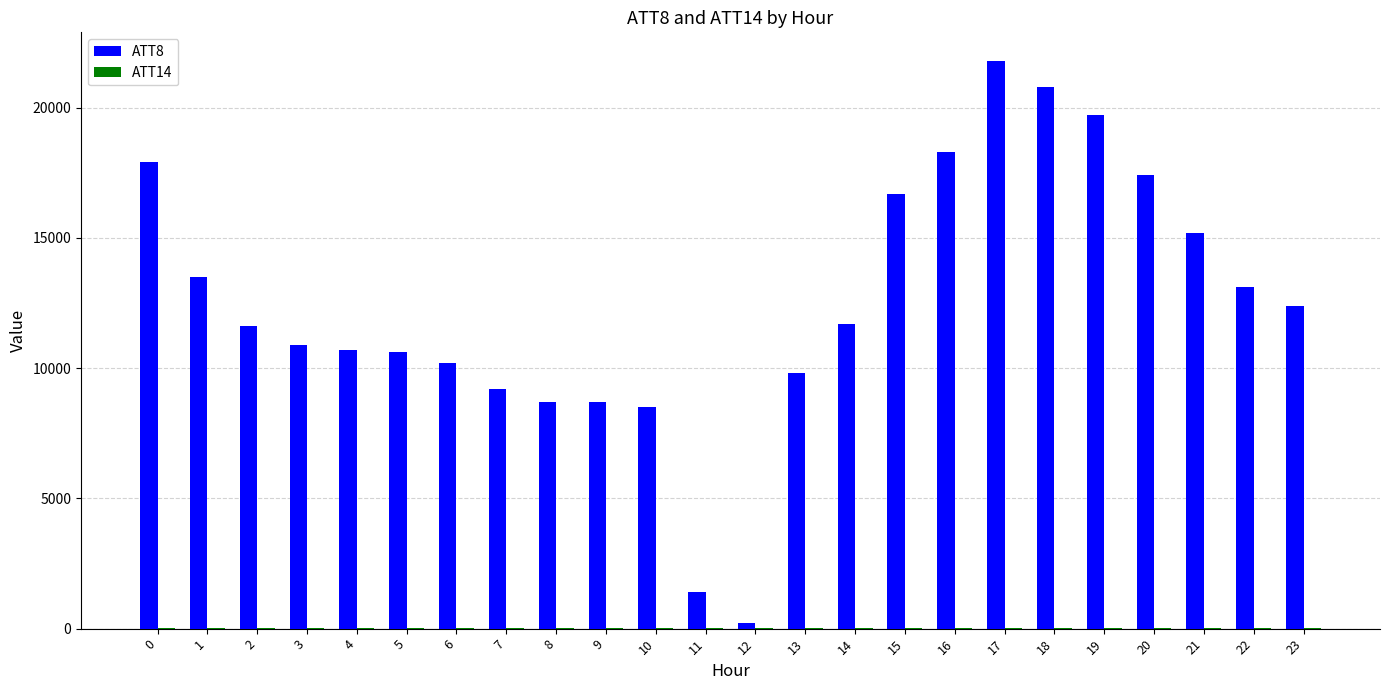

Count the number of data series in this chart.

2